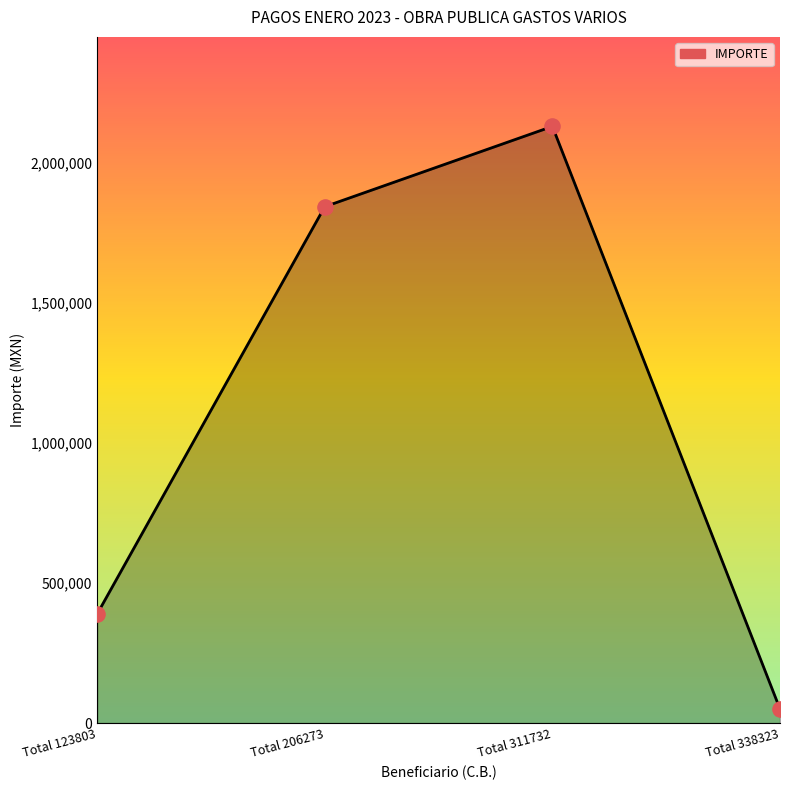

Which has a higher value, Total 338323 or Total 311732?

Total 311732